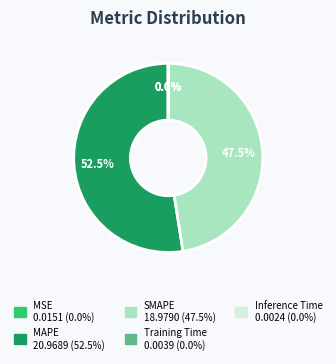

What is the majority slice?

MAPE